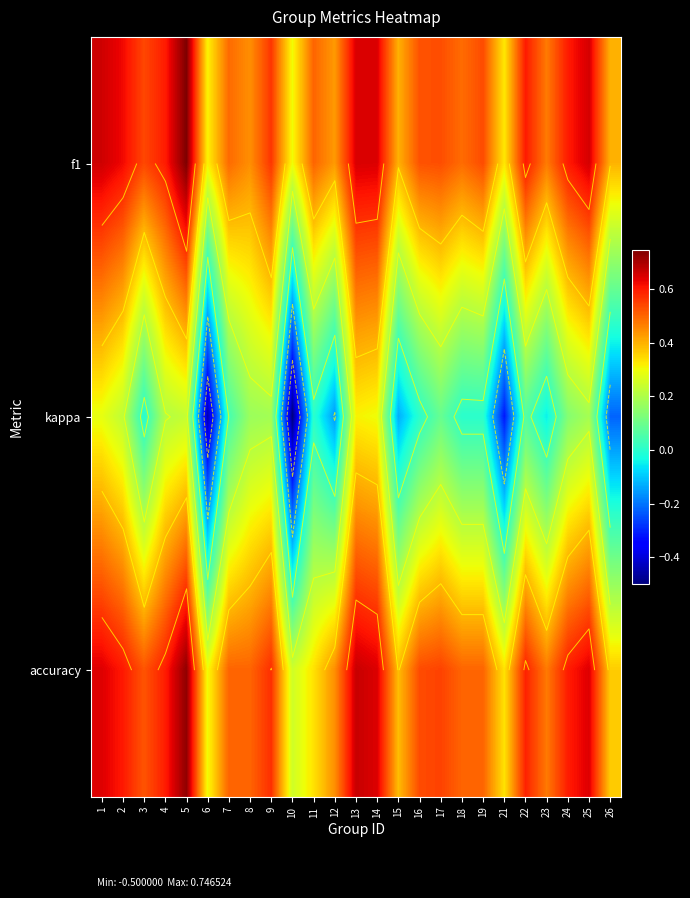

Which series has the largest total across all categories?

f1